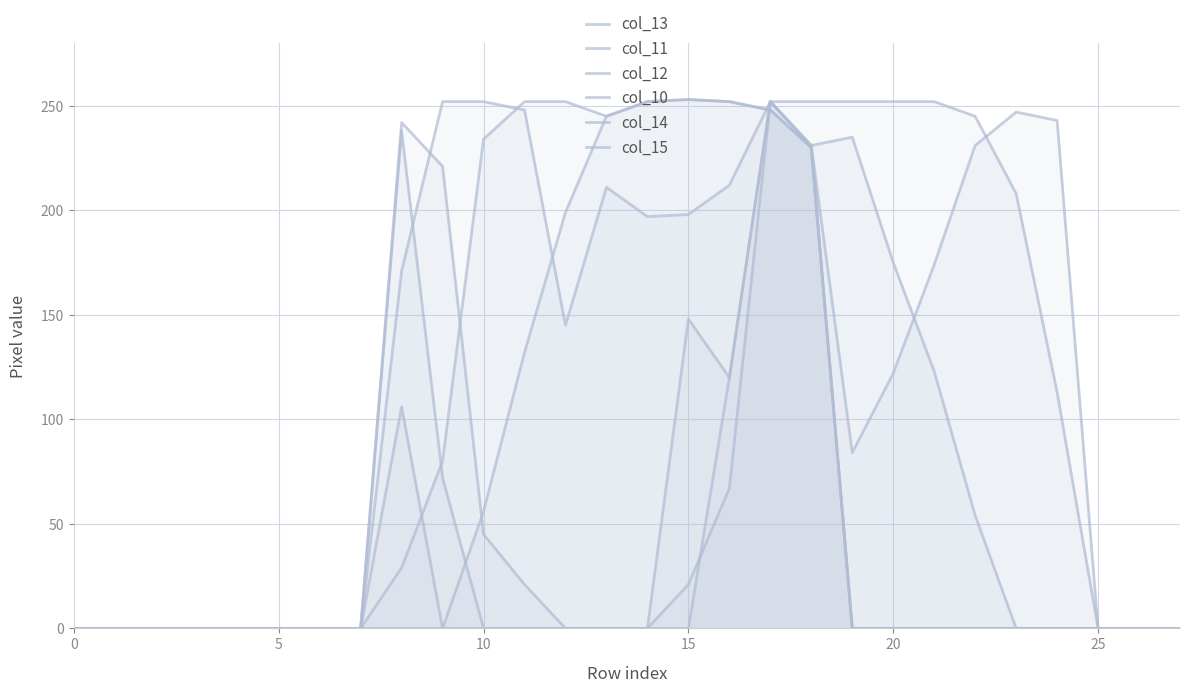

Which has a higher value, 0 or 19?

19